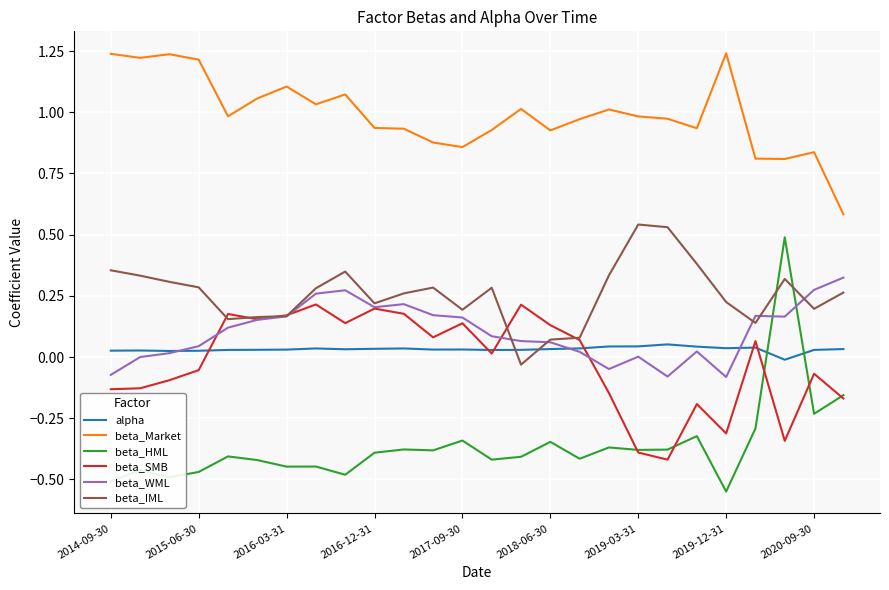

Which series has the largest range (max minus min)?

beta_HML